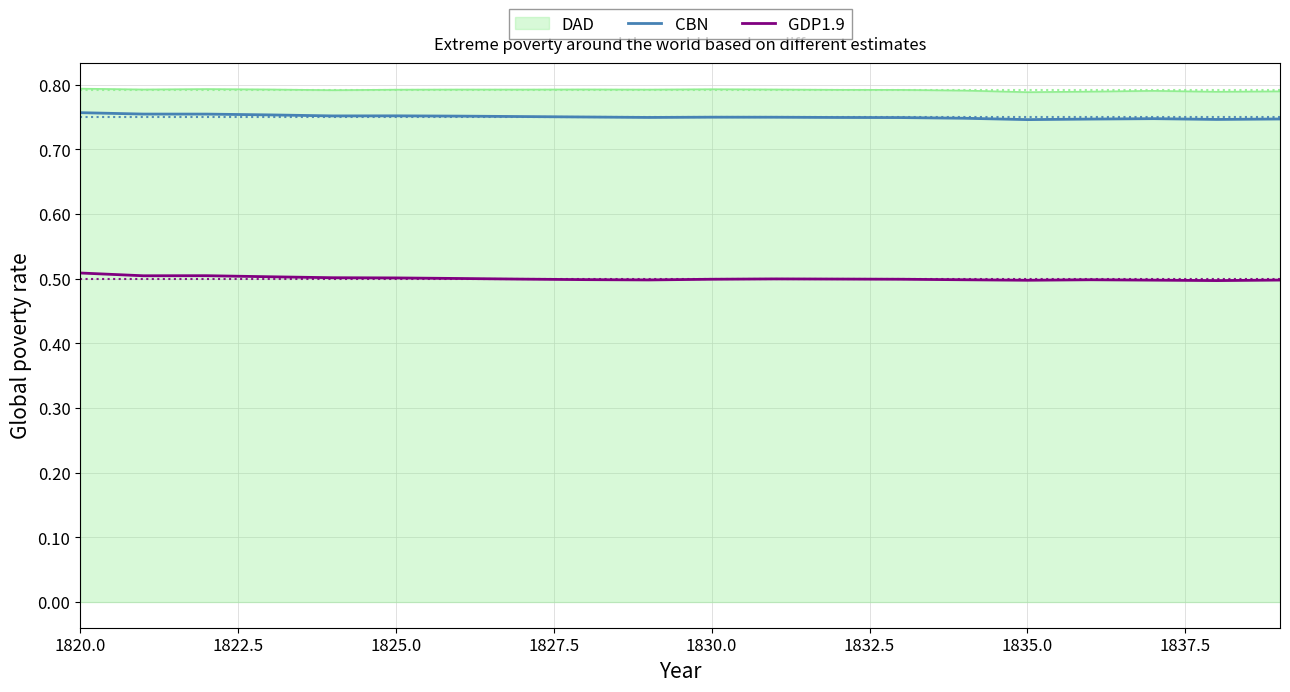

True or false: CBN and GDP1.9 cross at least once.

False